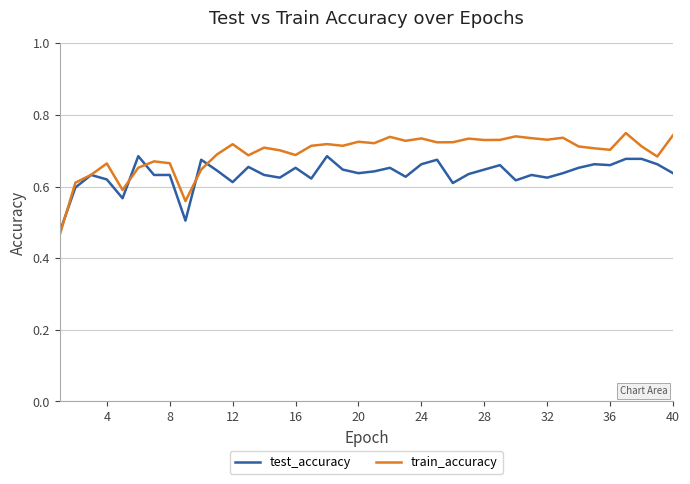

How many test_accuracy values are between 0 and 1?

40